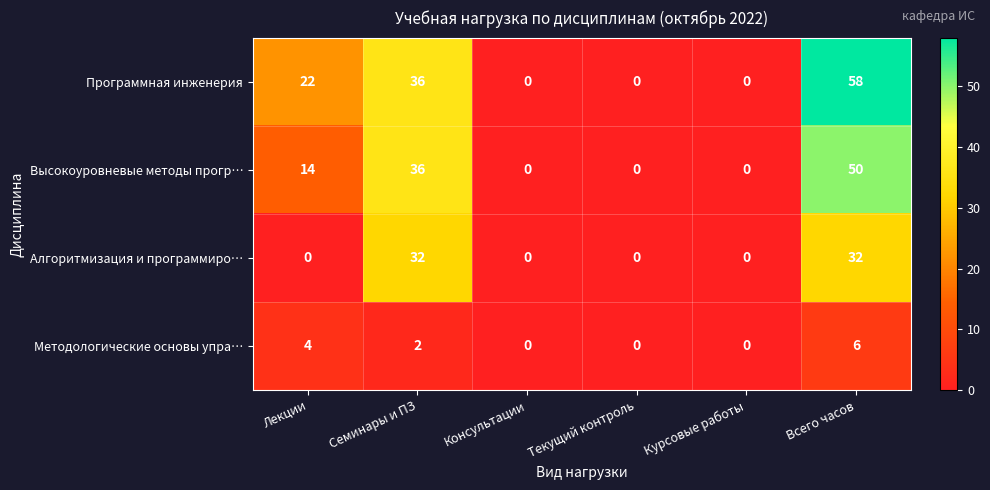

How many Методологические основы упра… values are between 0 and 4?

5